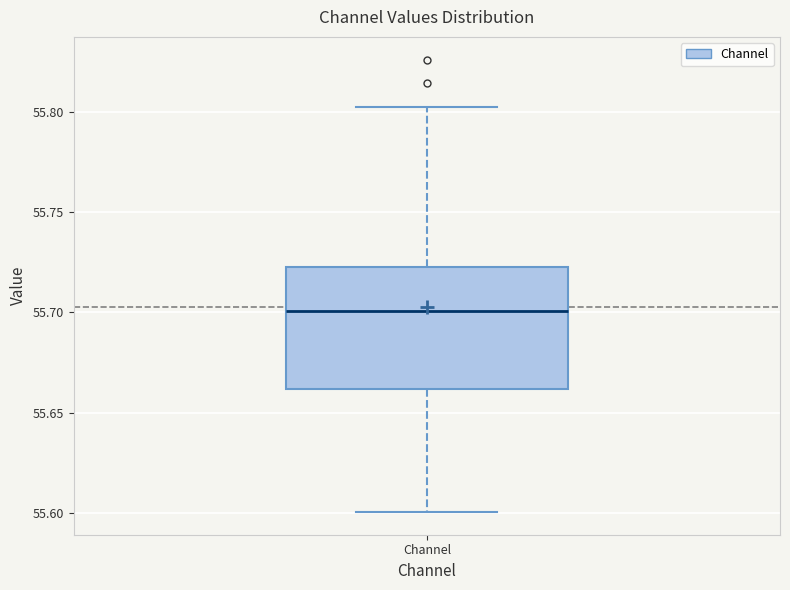

Read this box plot against the y-axis: the position of the median line, the range covered by the box, and the ends of both whiskers. The values are not printed on the chart, so give them approximately, as read against the axis.

median 55.700, box 55.660 to 55.725, whiskers 55.600 to 55.800